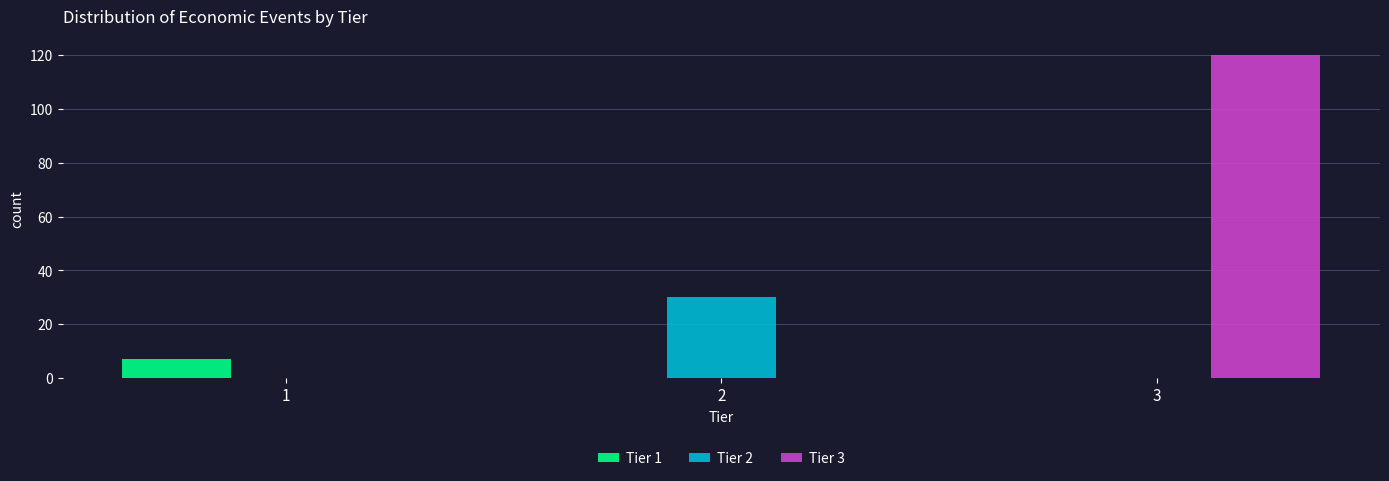

What is the height of the Tier 1 bar covering 0.5 to 1.5 on the x-axis? The values are not printed on the chart, so give them approximately, as read against the axis.

8